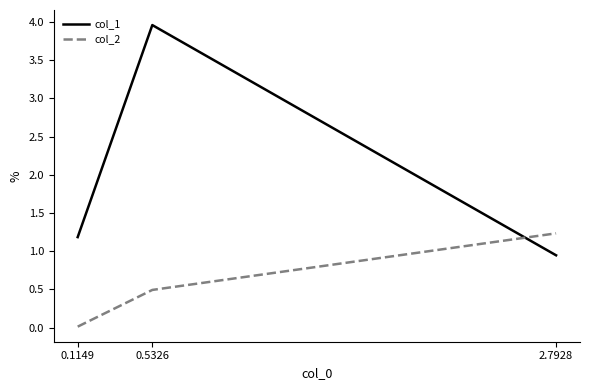

What position from the right is 2.7928?

1